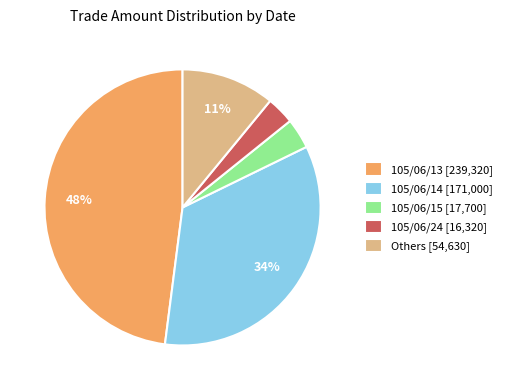

Do 105/06/13 [239,320] and Others [54,630] together represent more than half of the pie?

Yes